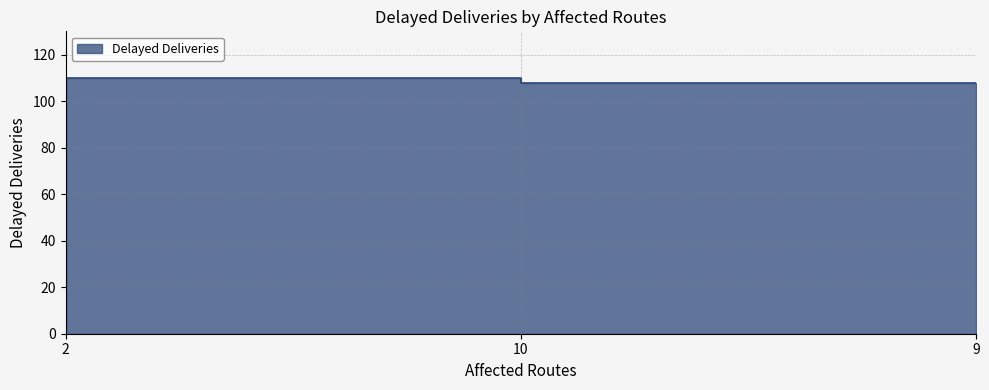

What is the value of the 2nd point from the left?

110